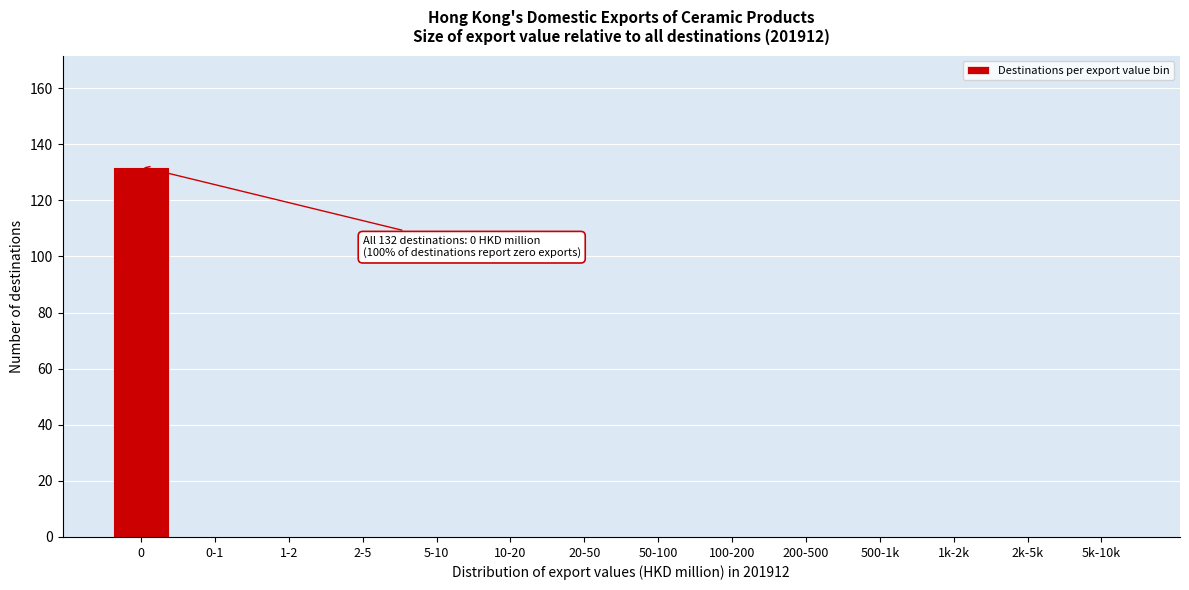

Reading right to left, extract all data points from this chart.

5k-10k=0	2k-5k=0	1k-2k=0	500-1k=0	200-500=0	100-200=0	50-100=0	20-50=0	10-20=0	5-10=0	2-5=0	1-2=0	0-1=0	0=132